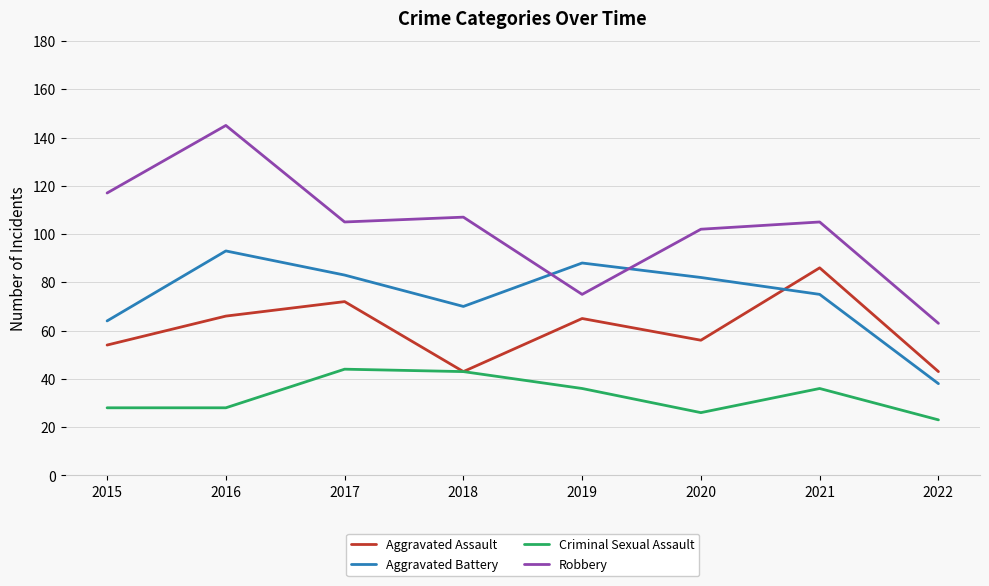

What are all the series names shown in the legend?

Aggravated Assault, Aggravated Battery, Criminal Sexual Assault, Robbery